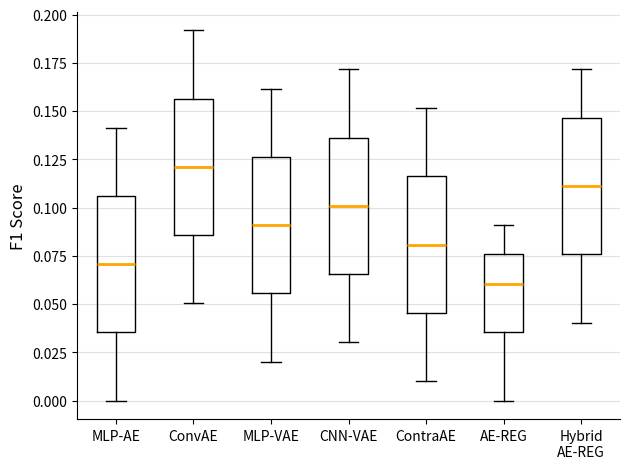

Where is the lower edge of the box for ContraAE on the y-axis? The values are not printed on the chart, so give them approximately, as read against the axis.

0.045